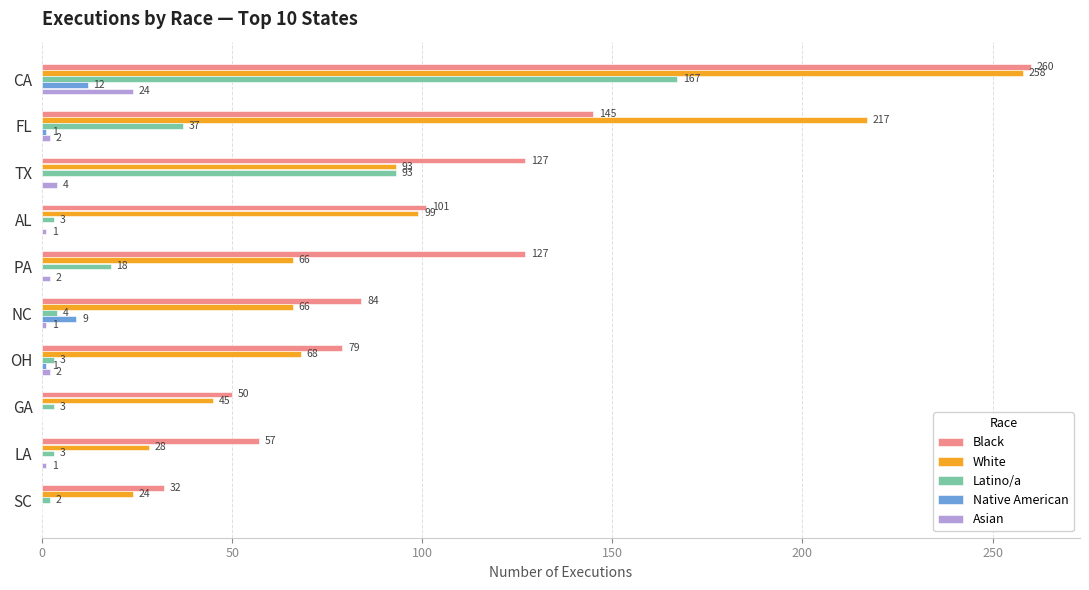

True or false: Black has a value of 57 at LA.

True